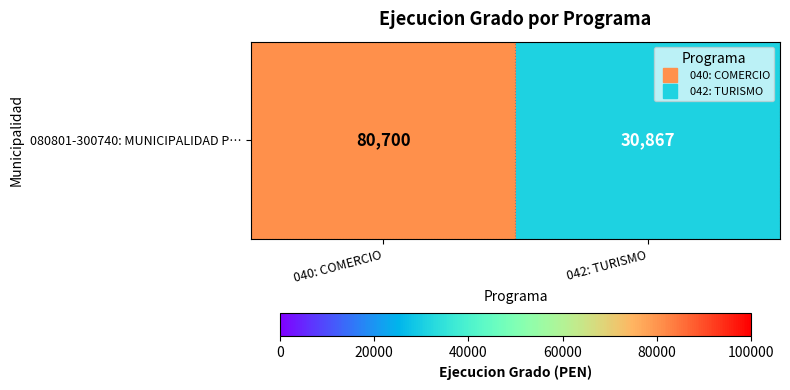

Which category has the highest value across all series?

040: COMERCIO